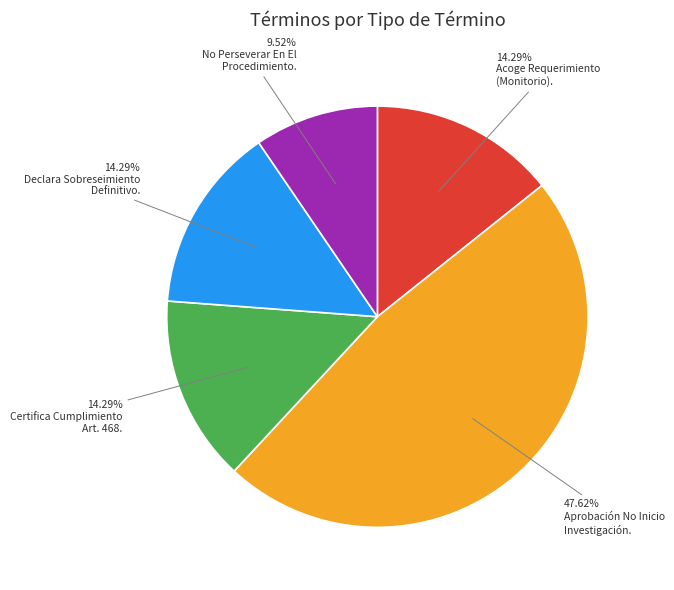

Does any single category account for the majority?

No